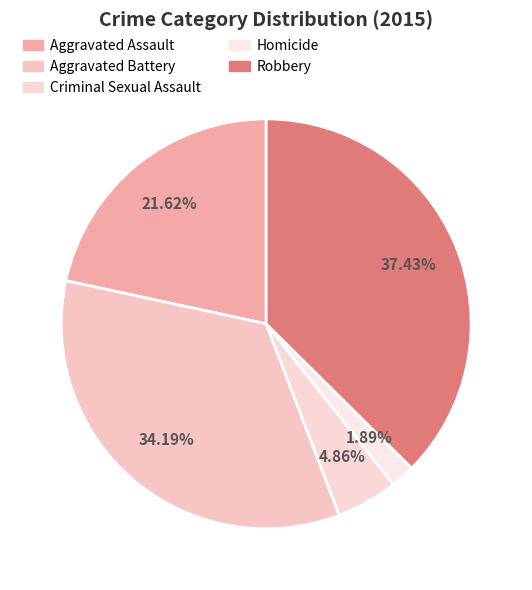

Count the number of slices in the pie.

5